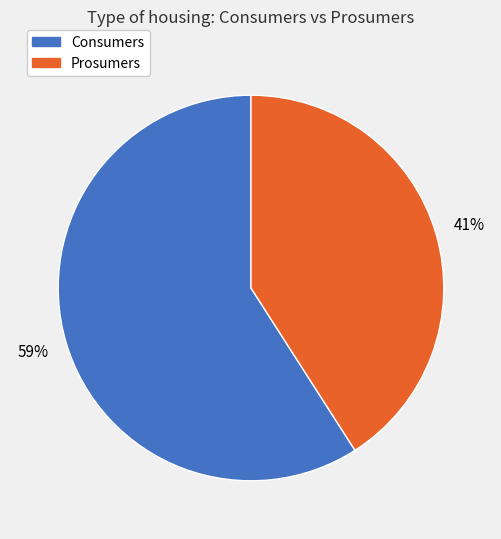

Is Prosumers the majority of the pie?

No